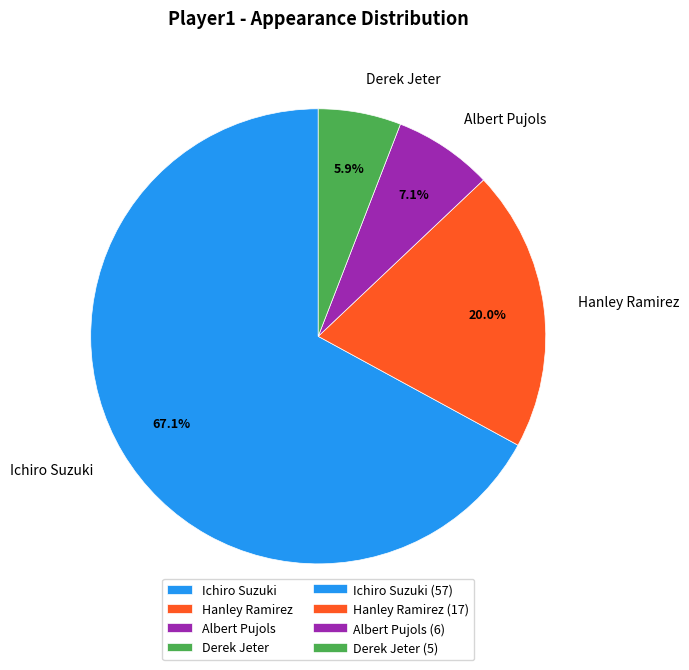

What is the total percentage of Derek Jeter and Hanley Ramirez?

25.9%